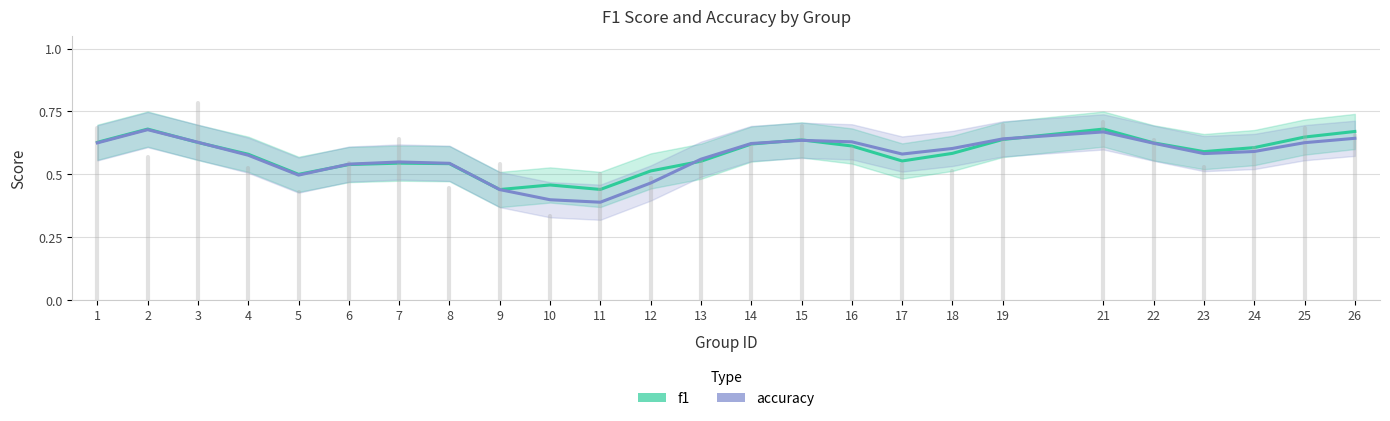

Count the number of data series in this chart.

2